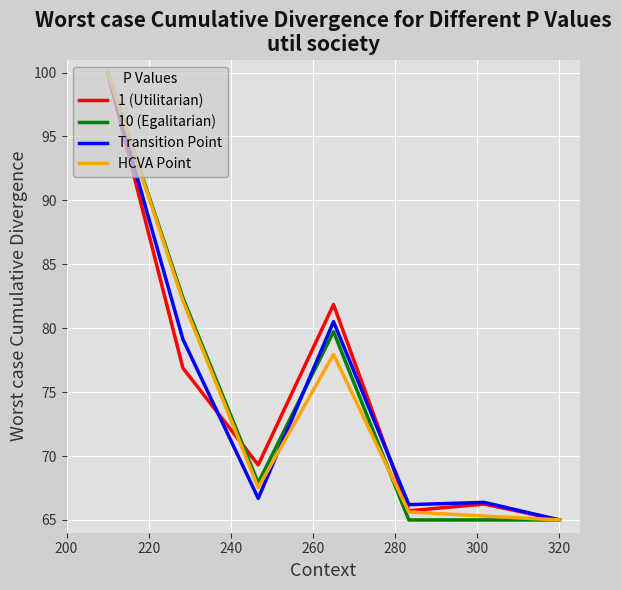

What is the minimum value for 10 (Egalitarian)?

65.0